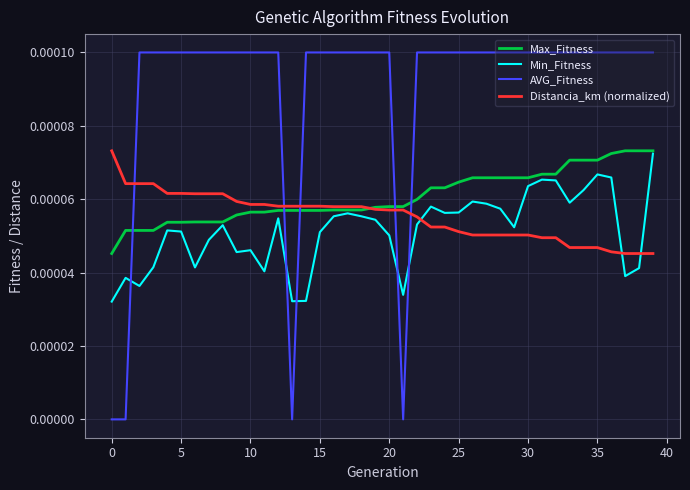

Which series has the largest total across all categories?

AVG_Fitness